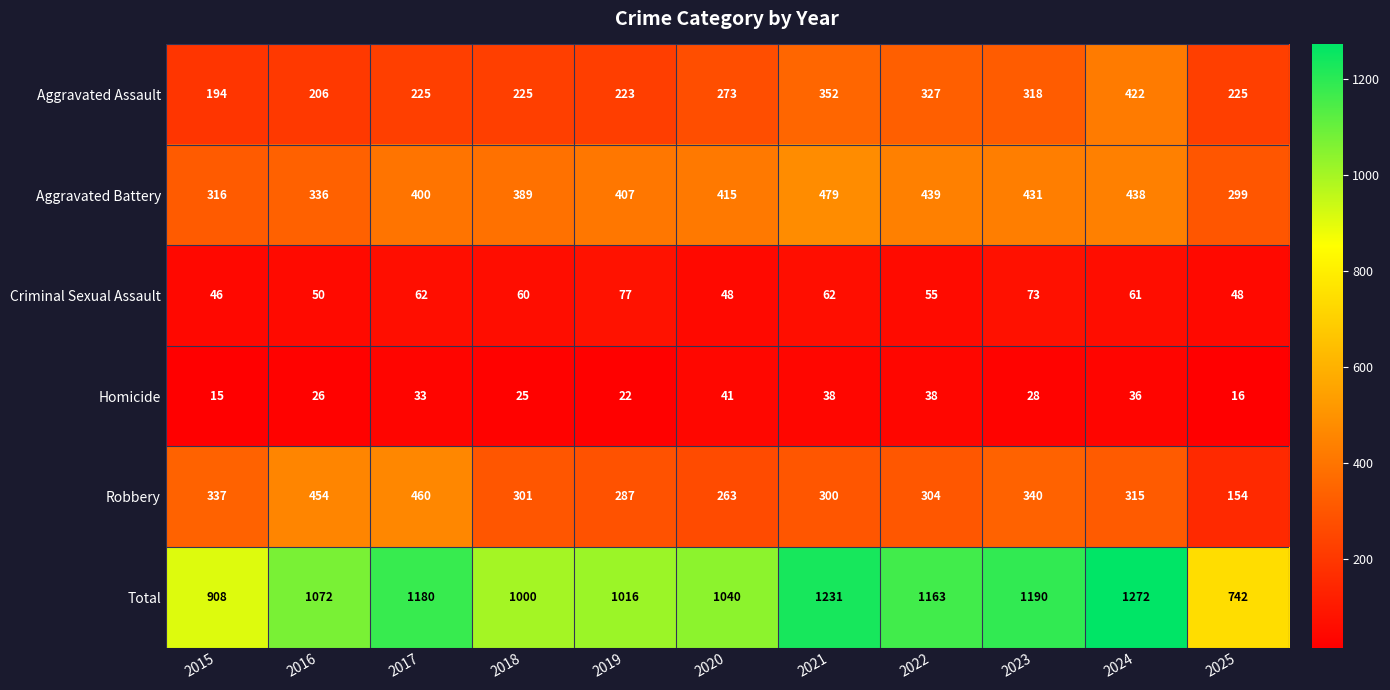

Count the number of categories in the chart.

11